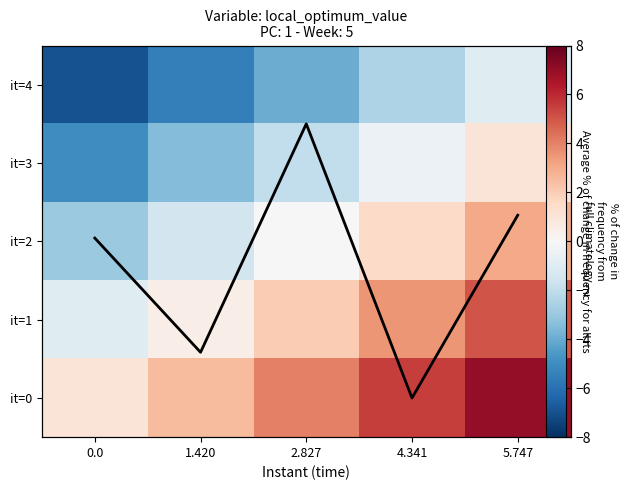

The value of avg % change at 4.341 is 4.0. True or false?

True